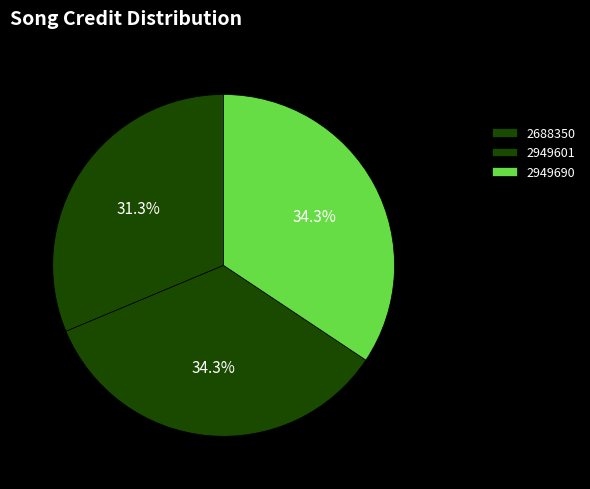

How many slices are in this pie chart?

3